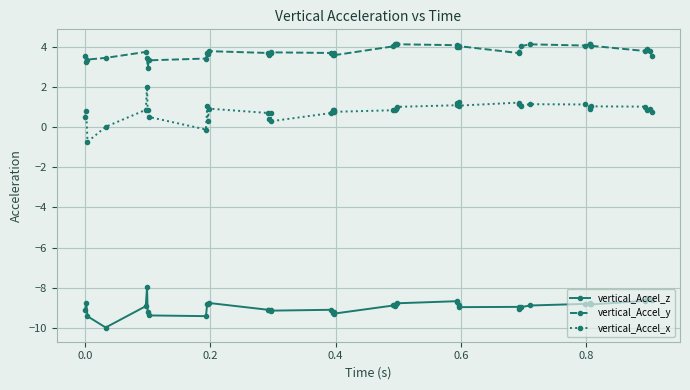

True or false: vertical_Accel_x has more than 2 points higher than both neighbors.

True